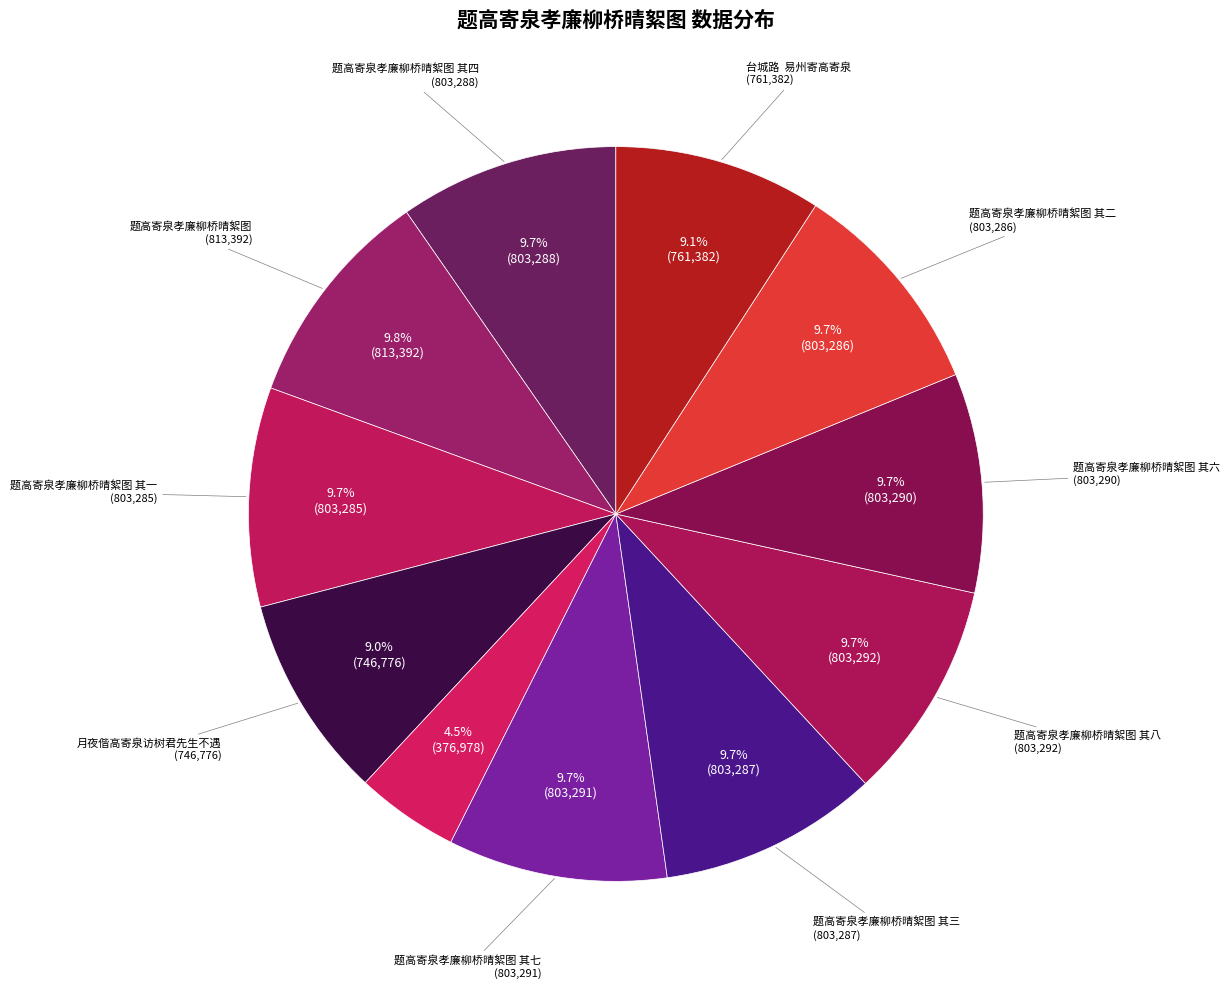

Count the number of slices in the pie.

11